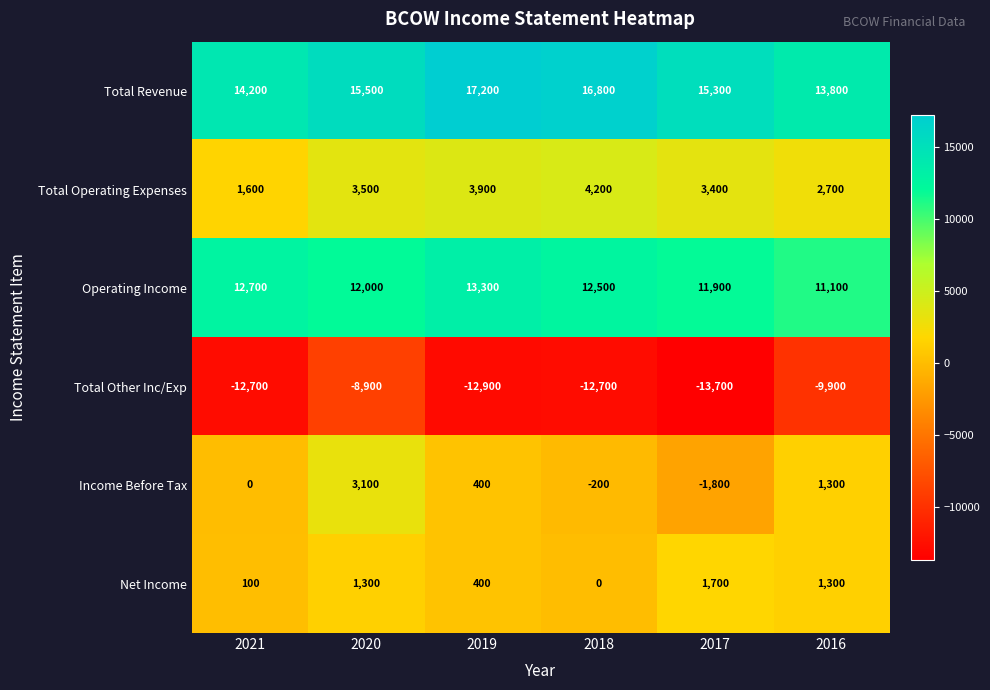

List the labels in order of Operating Income value, smallest first.

2016, 2017, 2020, 2018, 2021, 2019